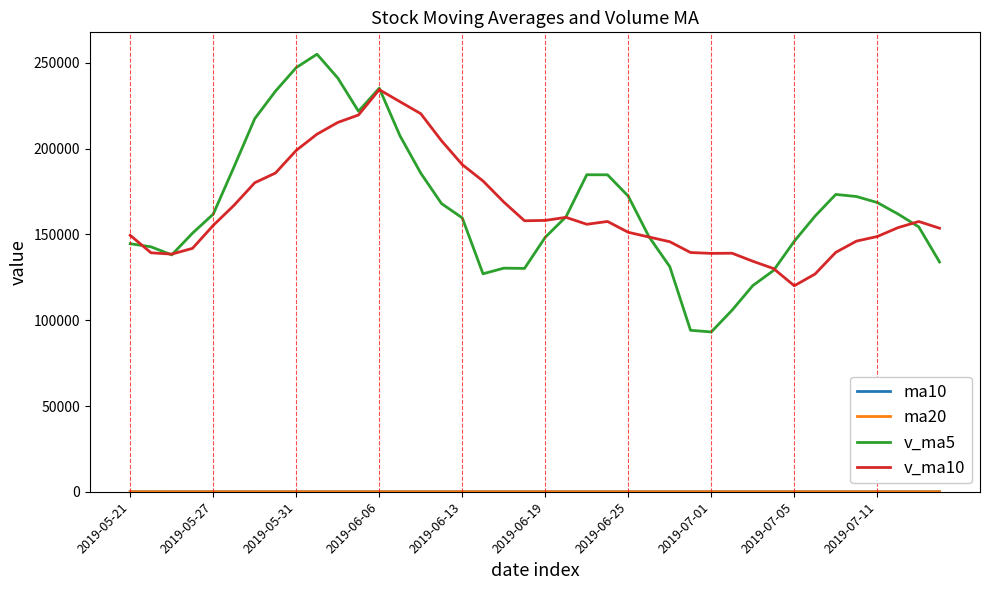

Which series has the largest range (max minus min)?

v_ma5